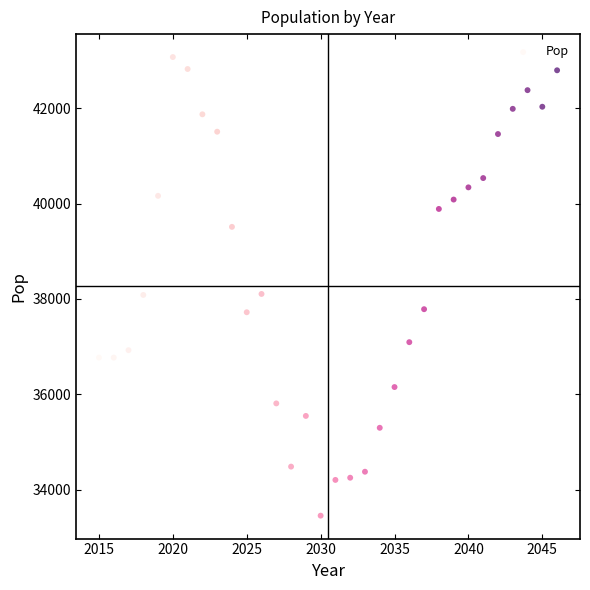

What is the range of X values (max minus min)?

31